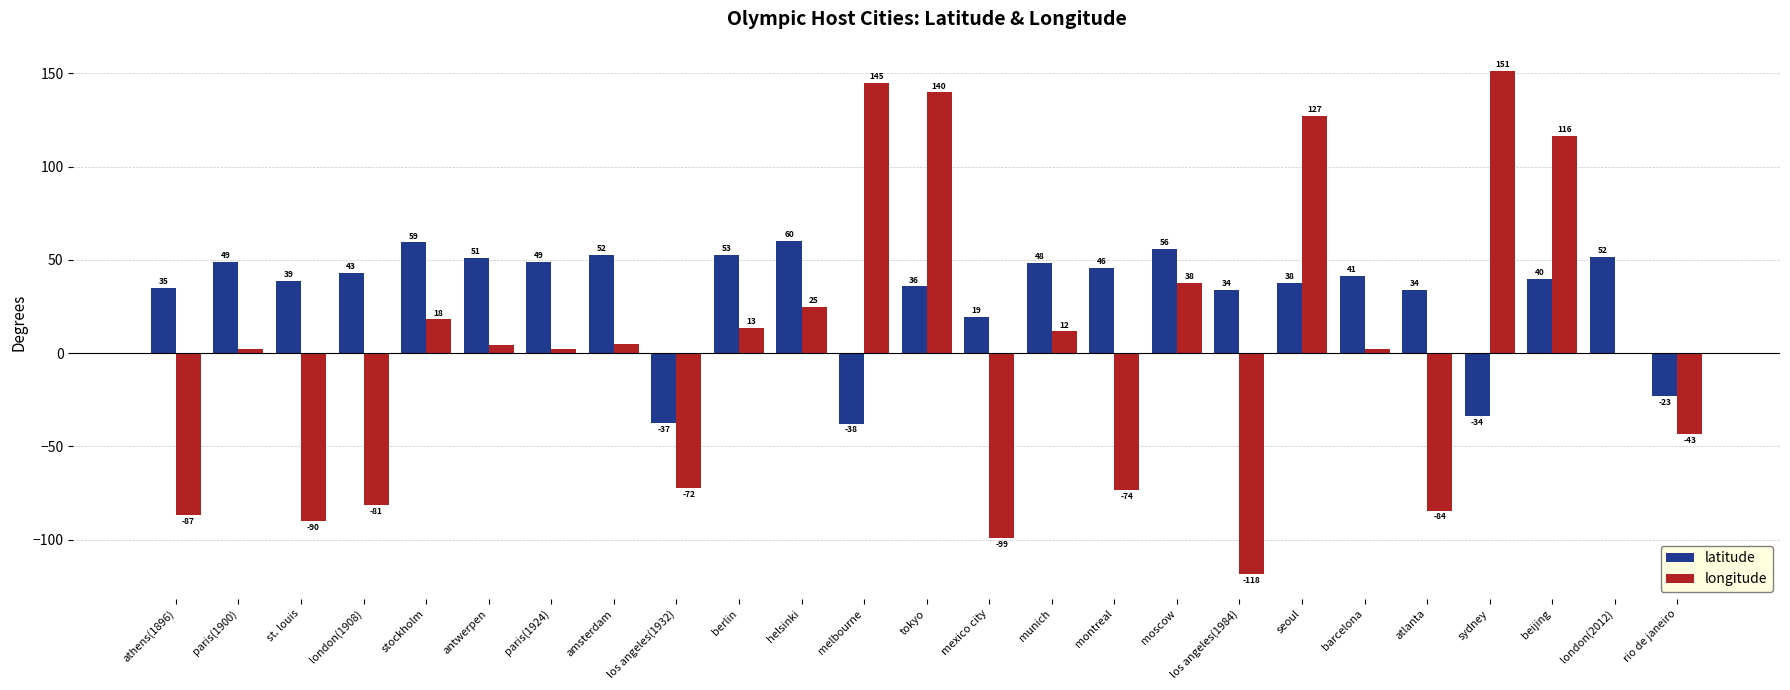

What is the greatest value displayed?

151.2